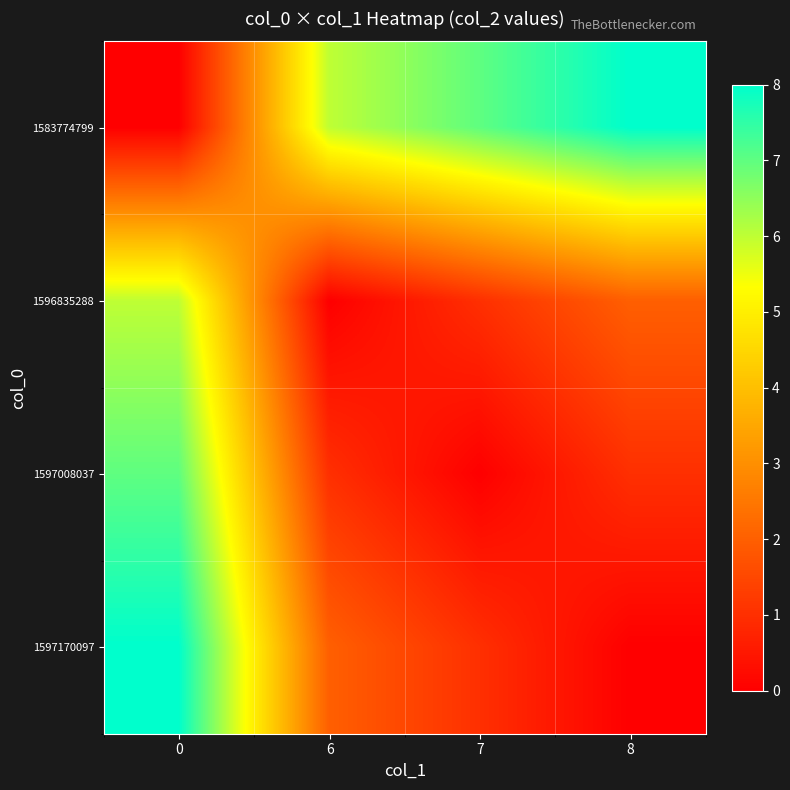

Reading right to left, transcribe all the data shown in this chart.

1583774799: 8=8	7=7	6=6	0=0
1596835288: 8=2	7=1	6=0	0=6
1597008037: 8=1	7=0	6=1	0=7
1597170097: 8=0	7=1	6=2	0=8